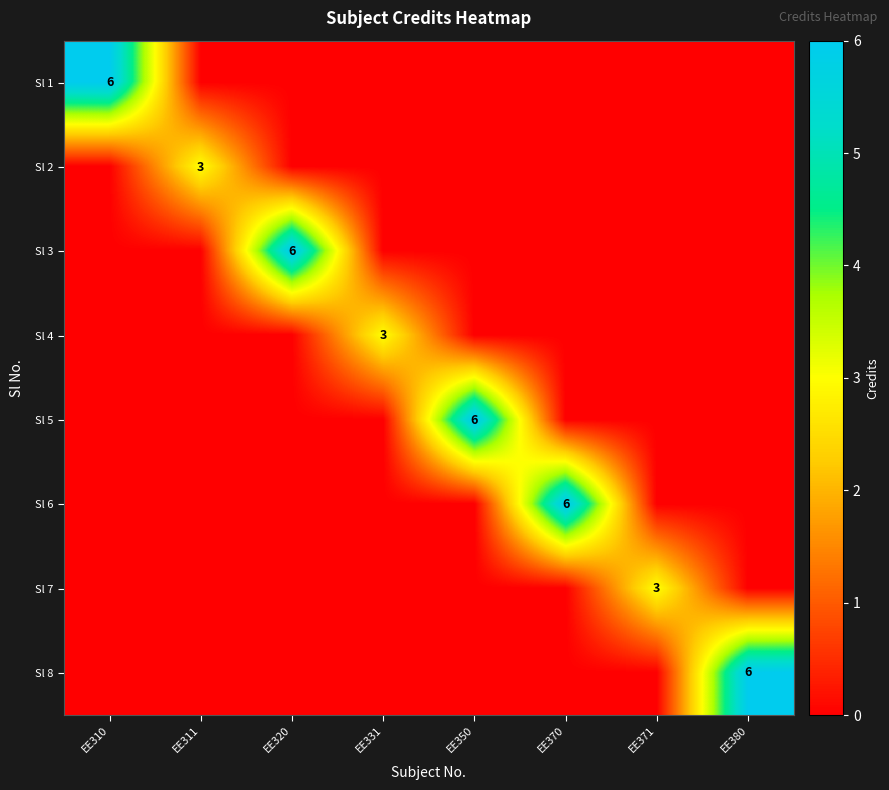

The Sl 2 series shows 5 at EE311. True or false?

False